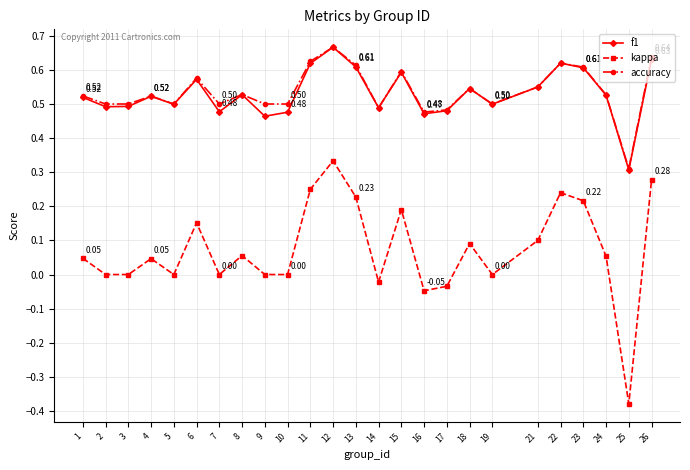

Where is the first local maximum for f1?

4